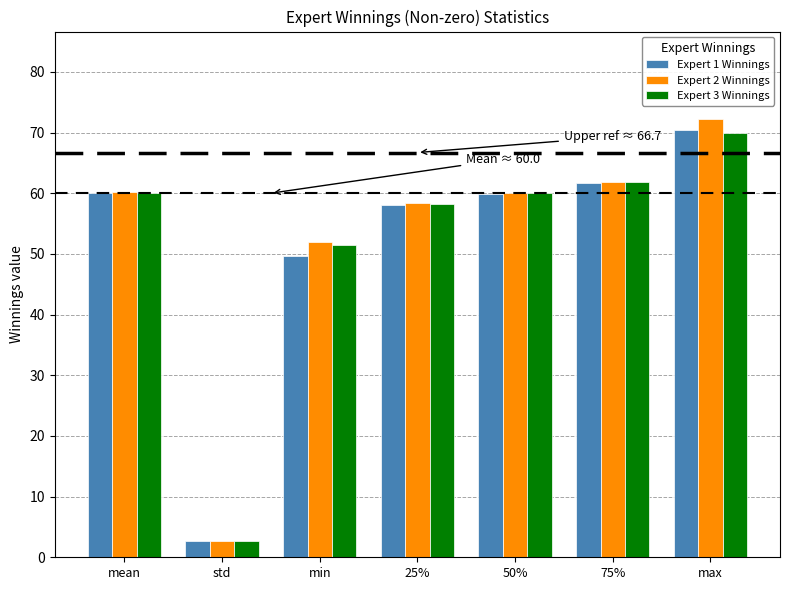

Is it true that Expert 2 Winnings equals 103.7 at mean?

False